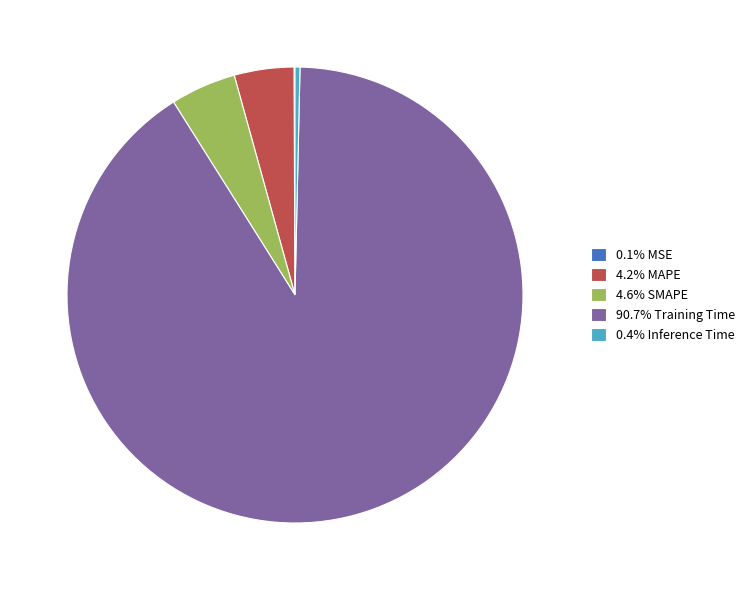

Is there a majority slice in this chart?

Yes